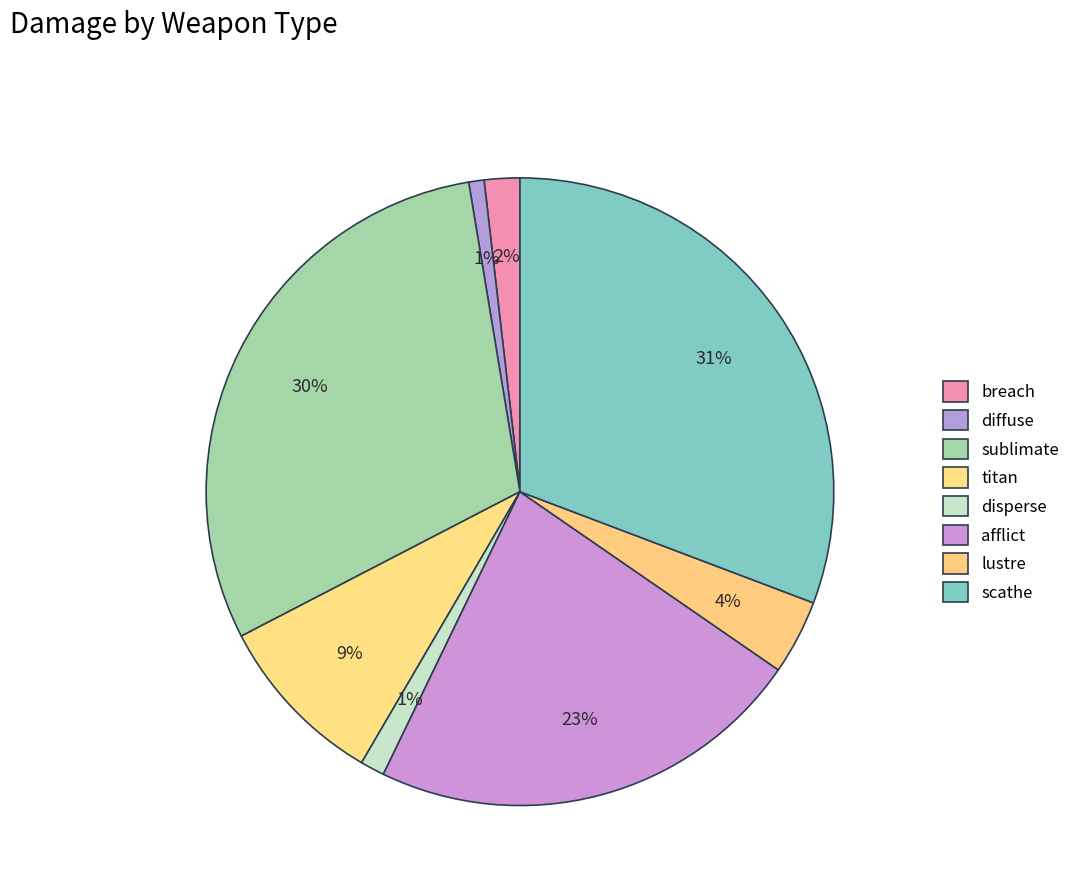

Rank the categories by value from highest to lowest.

scathe, sublimate, afflict, titan, lustre, breach, disperse, diffuse